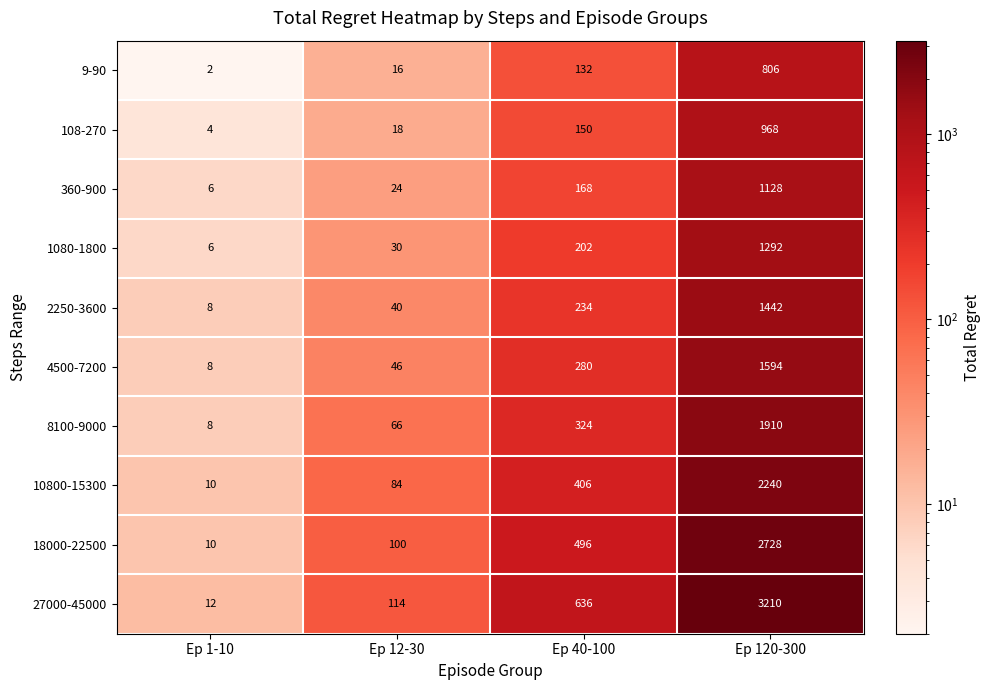

What is the minimum value shown in the chart?

2